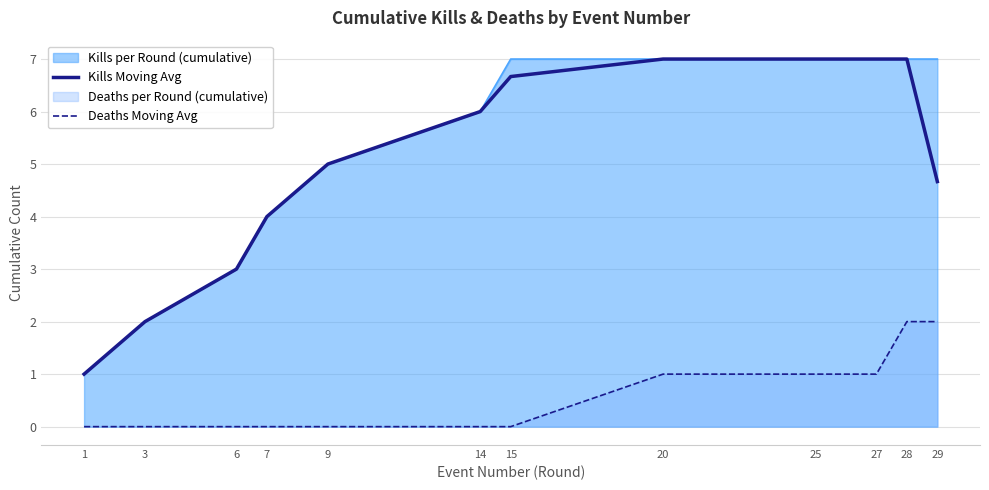

At which category does the chart reach its peak across all series?

20